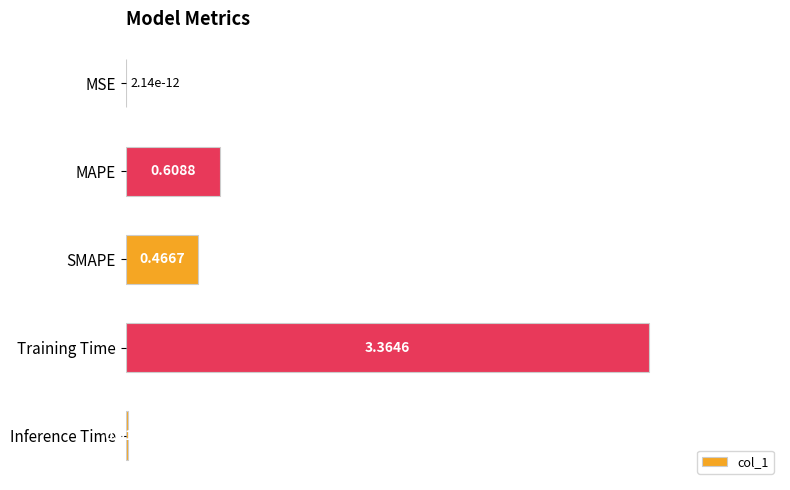

Which label corresponds to the largest value in the chart?

Training Time